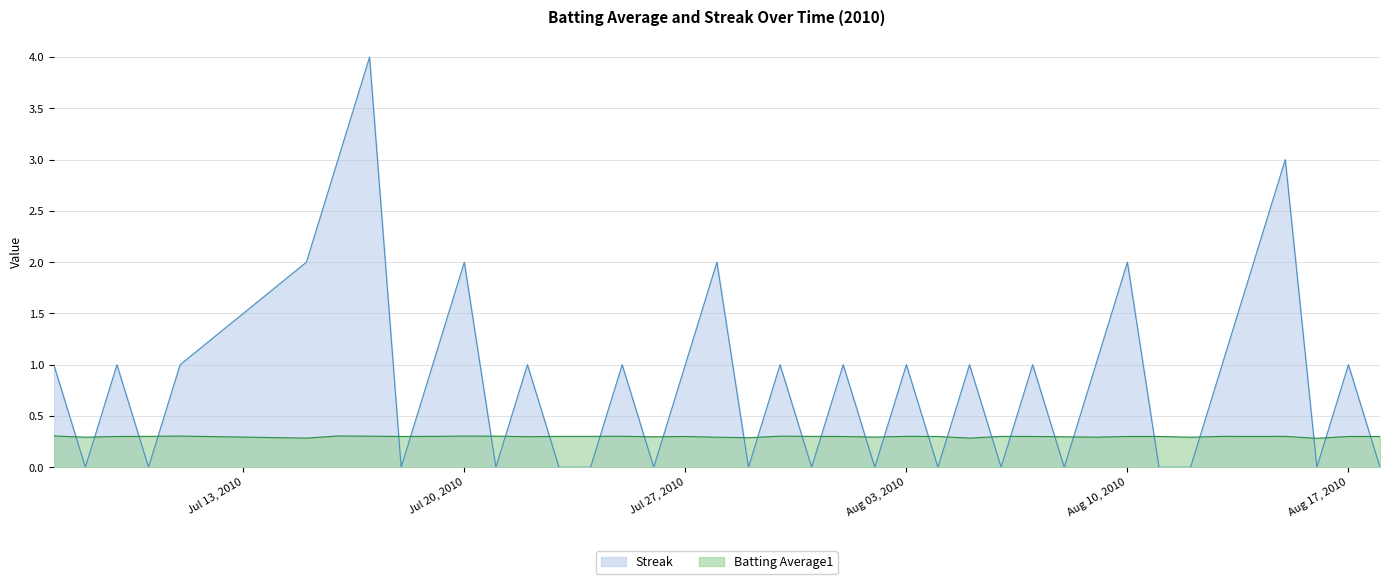

What value does the Batting Average1 series have at 2010-07-21?

0.3